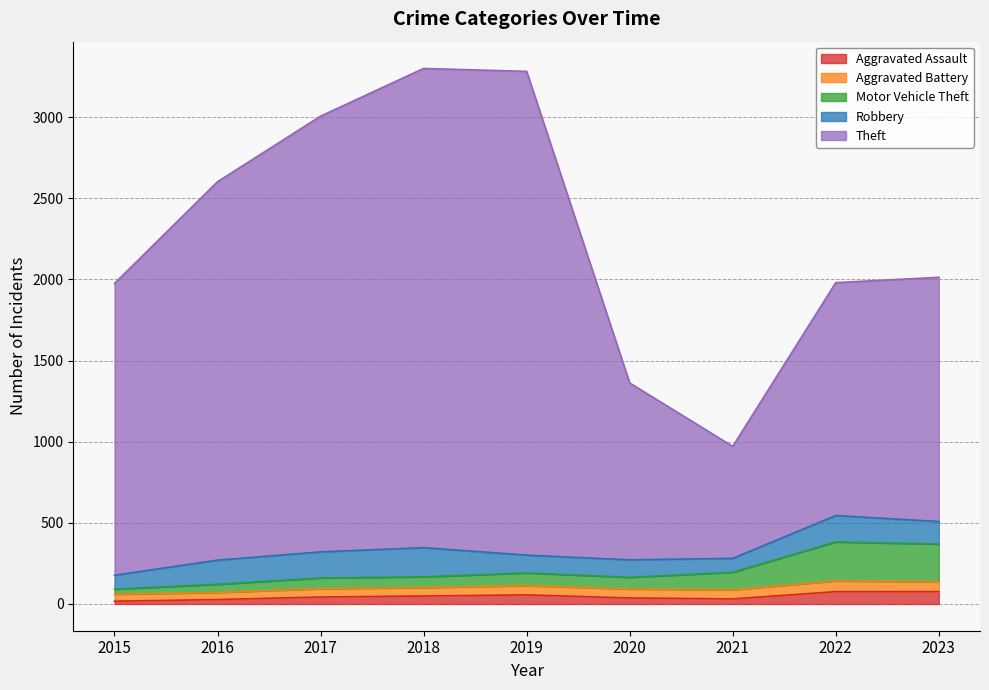

True or false: Aggravated Assault has a value of 76 at 2022.

True